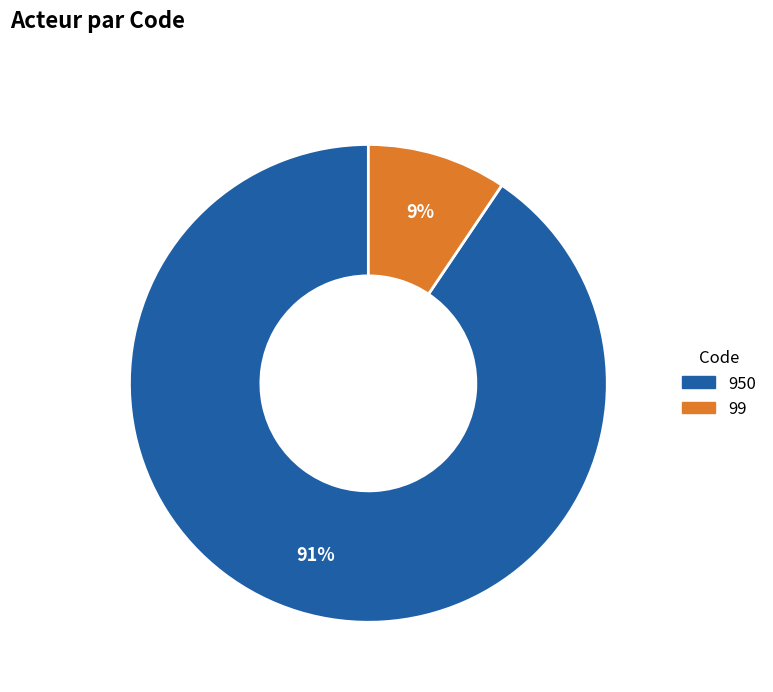

Count the number of slices in the pie.

2